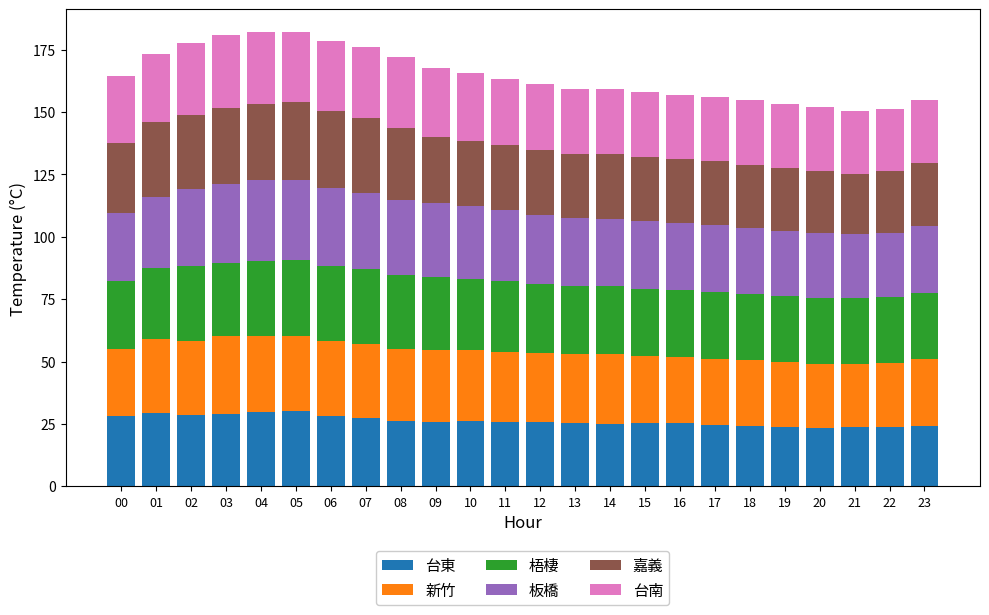

What is the difference between the 台東 values at 05 and 21?

6.3